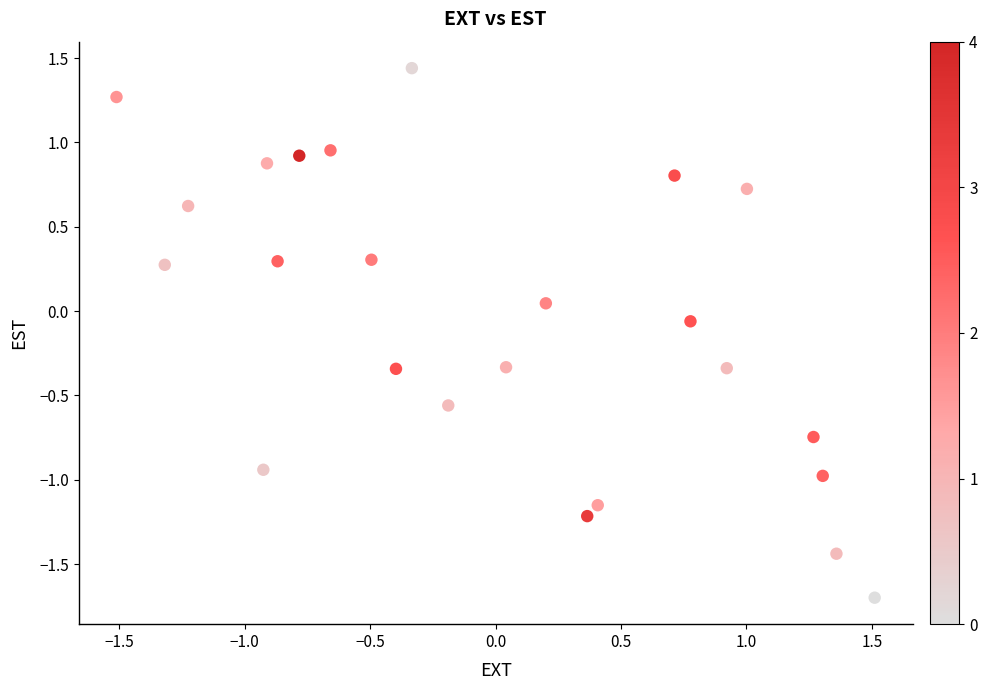

What is the range of X values (max minus min)?

3.0